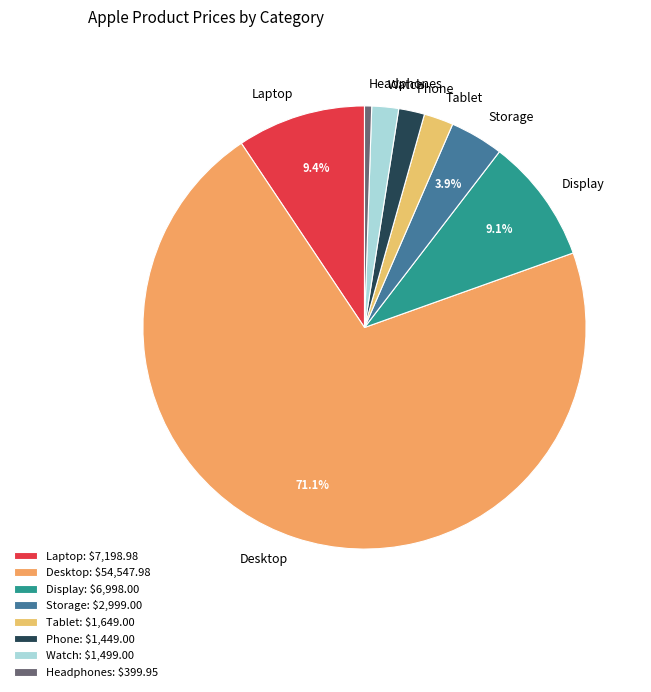

Does any single category account for the majority?

Yes